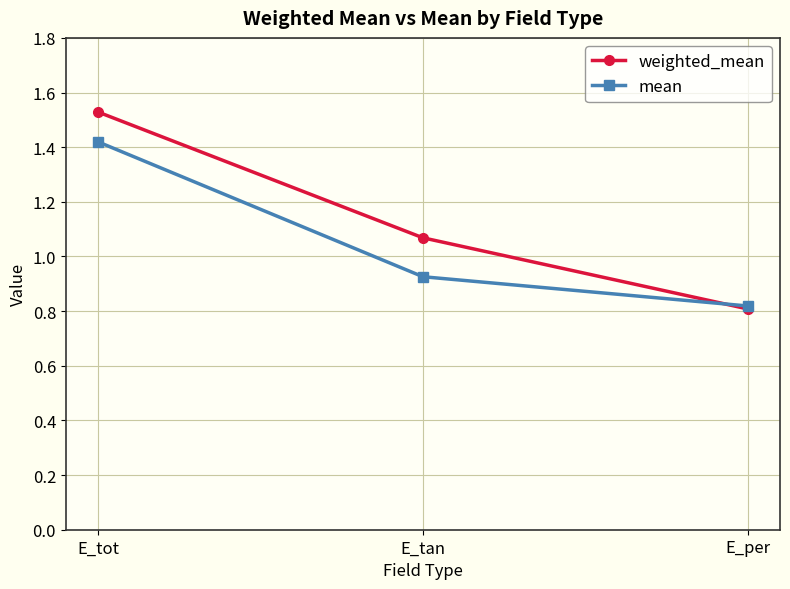

At which label does weighted_mean reach its peak?

E_tot